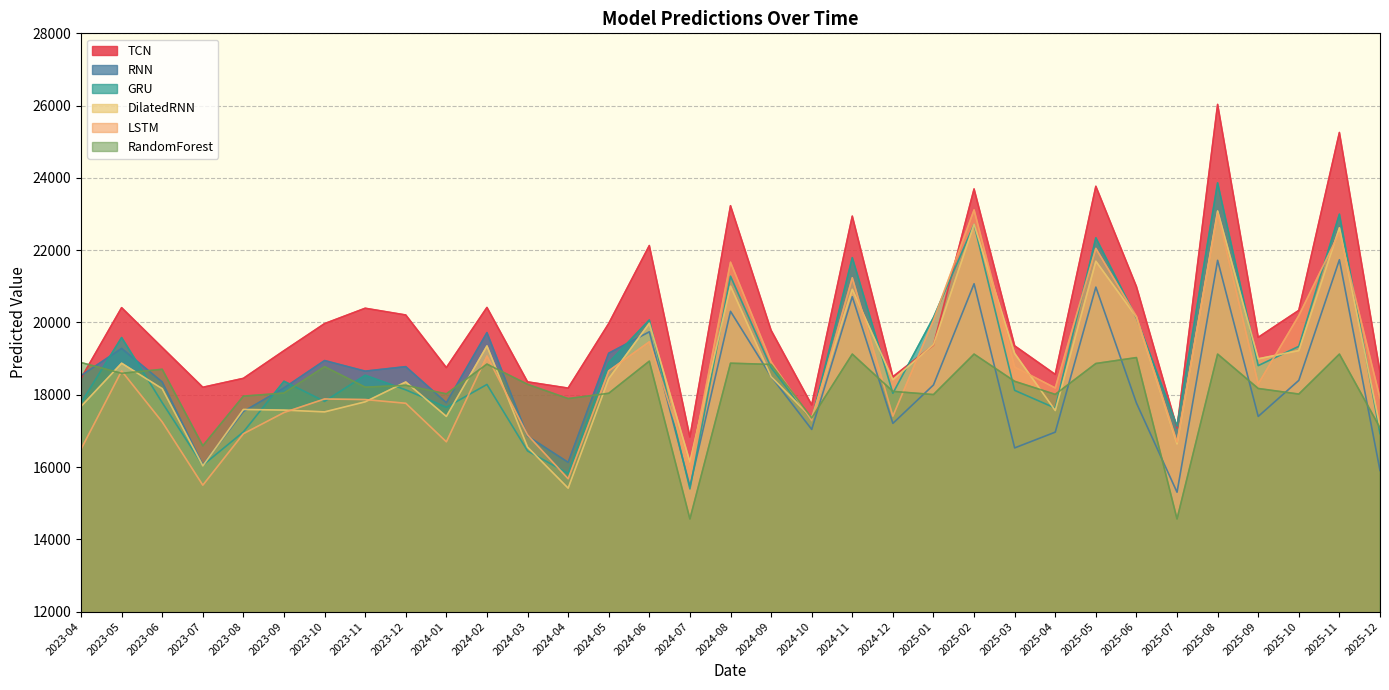

List the series in order of their peak value, lowest first.

RandomForest, RNN, DilatedRNN, LSTM, GRU, TCN